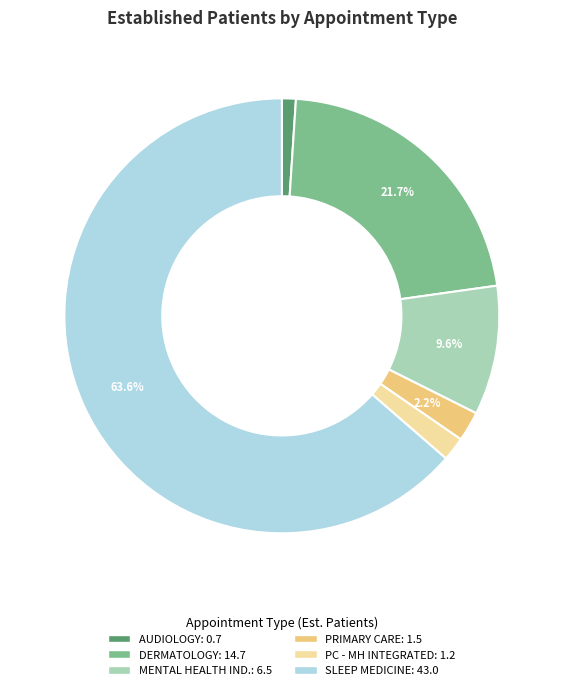

Count the number of slices in the pie.

6